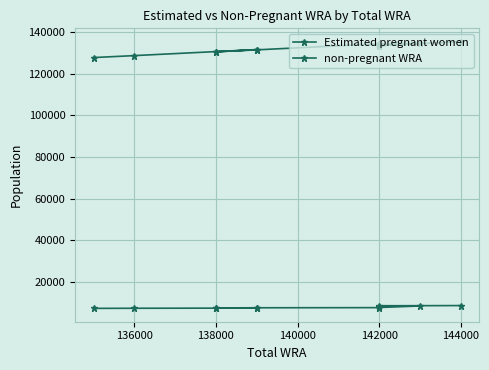

What is the sum of all non-pregnant WRA values?

1453883.0